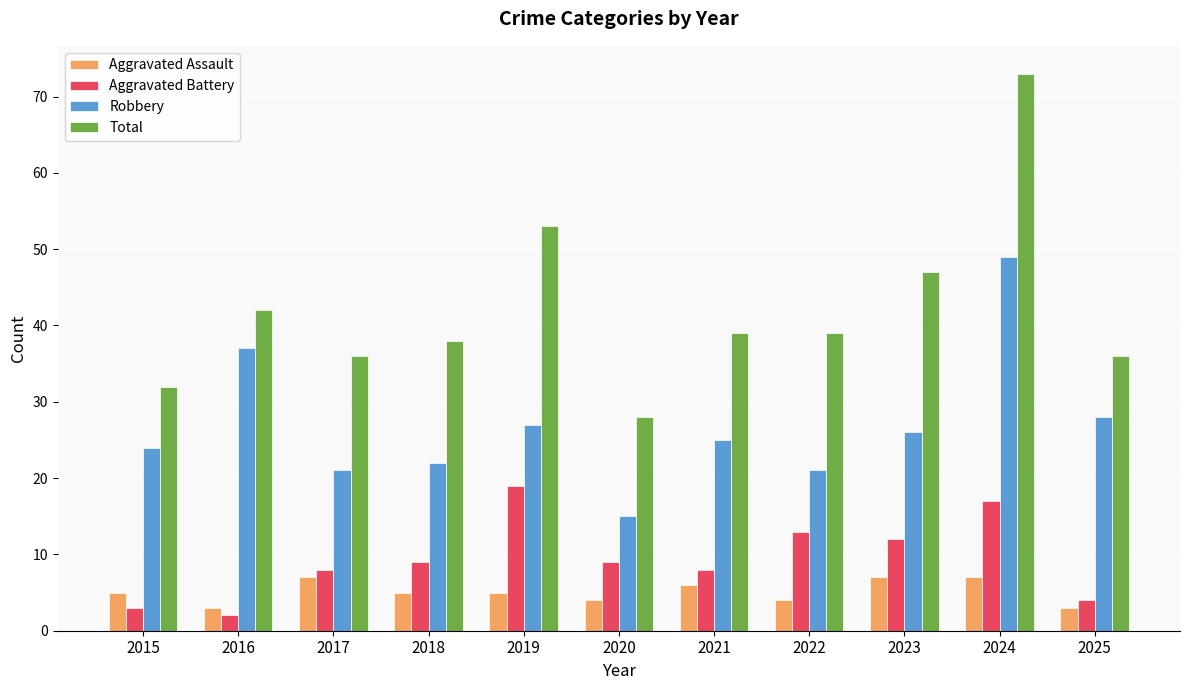

The Aggravated Assault series shows 7 at 2020. True or false?

False